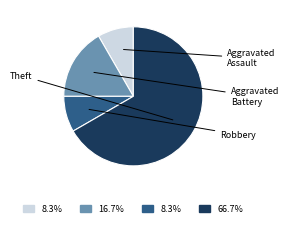

Does any single category account for the majority?

Yes